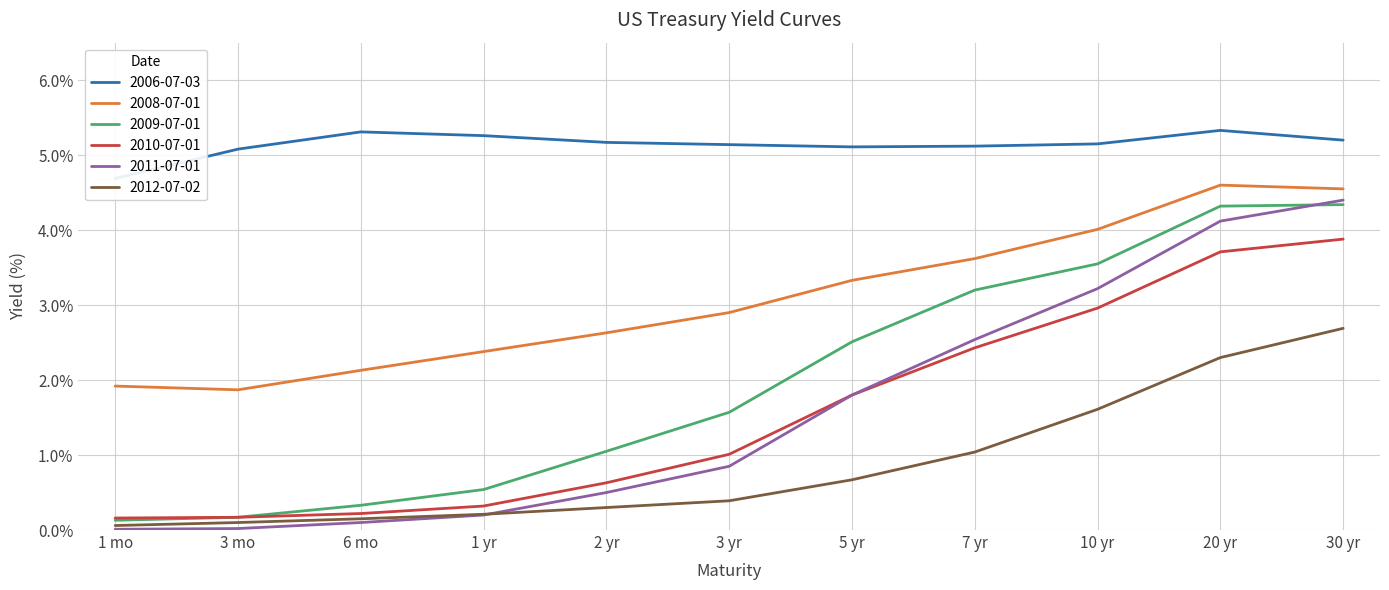

What is the label of the 1st point from the right?

30 yr